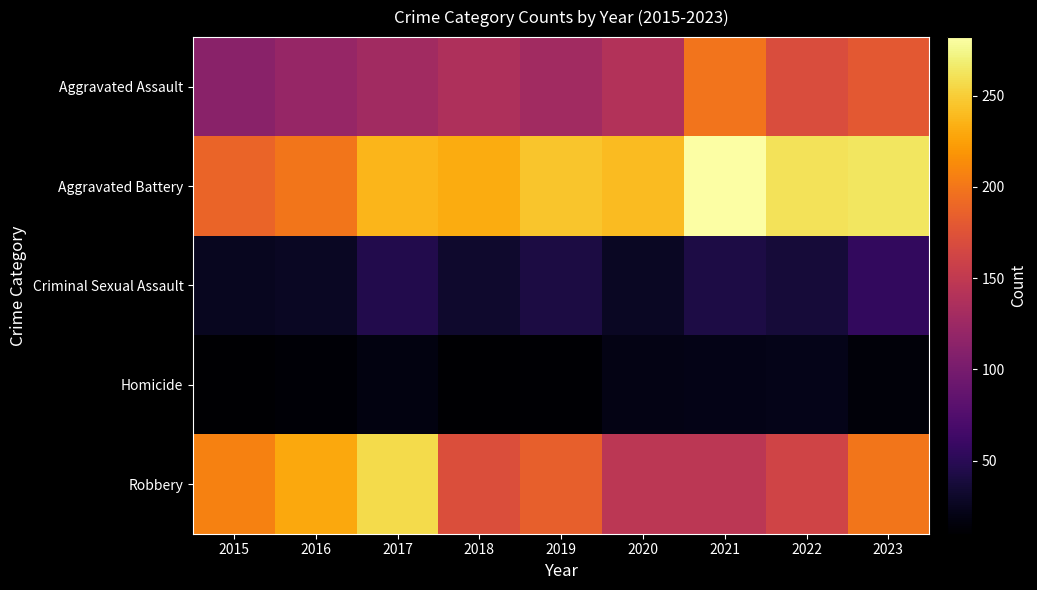

Reading left to right, extract all data points from this chart.

Aggravated Assault: 2015=113	2016=121	2017=128	2018=137	2019=128	2020=140	2021=199	2022=170	2023=179
Aggravated Battery: 2015=188	2016=200	2017=237	2018=231	2019=245	2020=240	2021=282	2022=261	2023=263
Criminal Sexual Assault: 2015=25	2016=27	2017=46	2018=32	2019=41	2020=28	2021=42	2022=37	2023=55
Homicide: 2015=10	2016=13	2017=18	2018=10	2019=12	2020=20	2021=21	2022=22	2023=15
Robbery: 2015=207	2016=229	2017=257	2018=171	2019=185	2020=147	2021=146	2022=161	2023=200